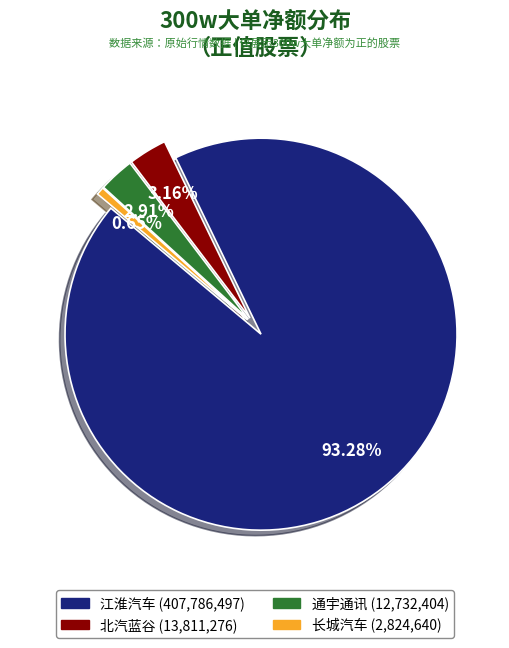

Count the number of slices in the pie.

4